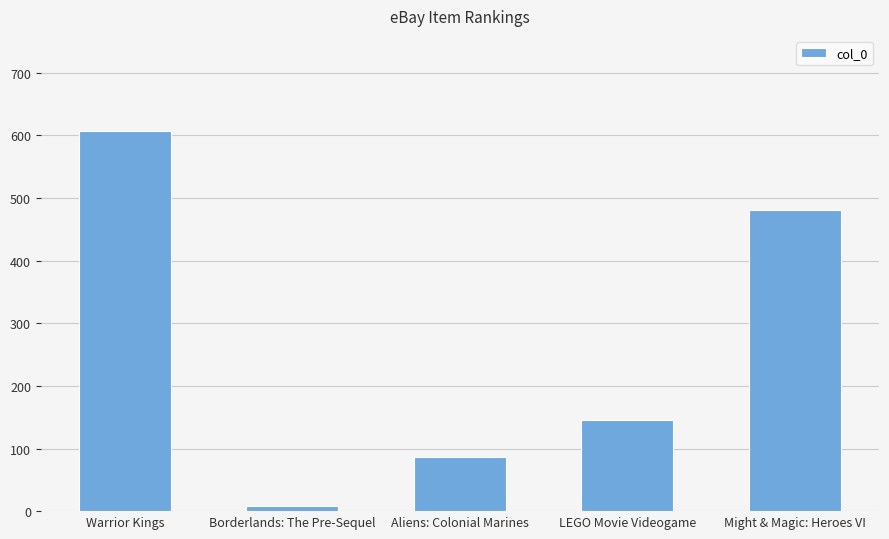

What is the average value?

265